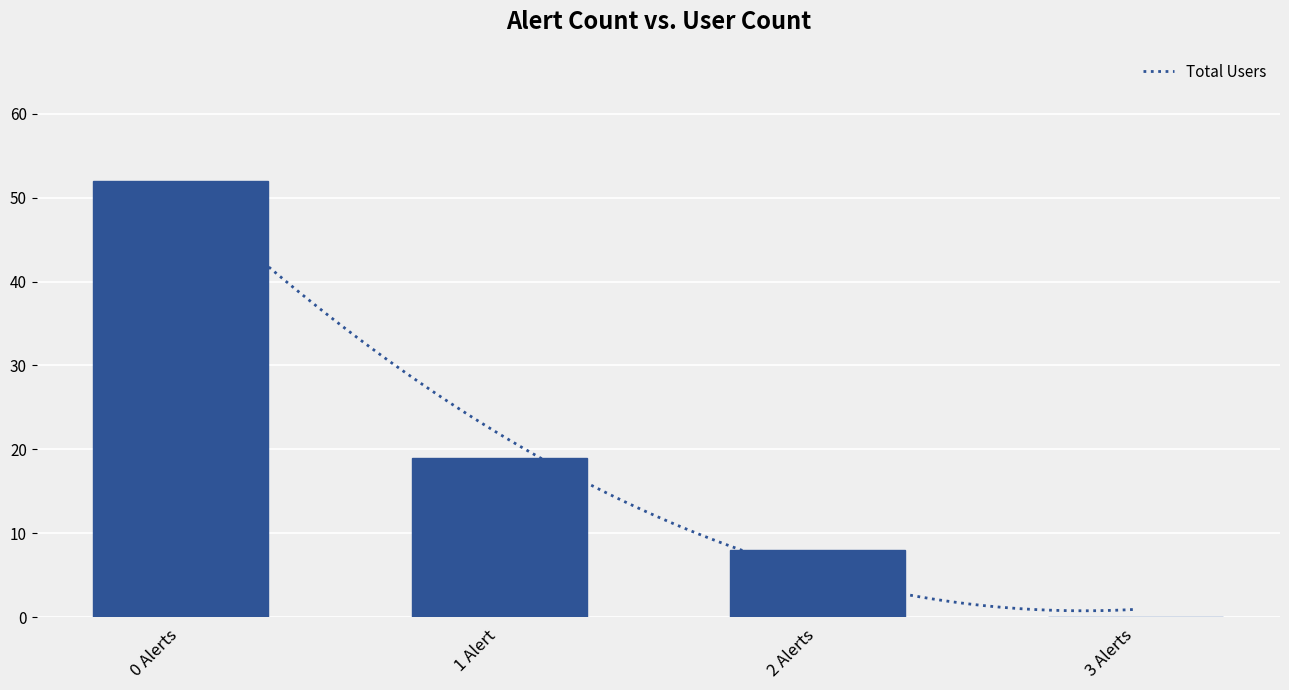

What is the difference between the values at 3 Alerts and 0 Alerts?

52